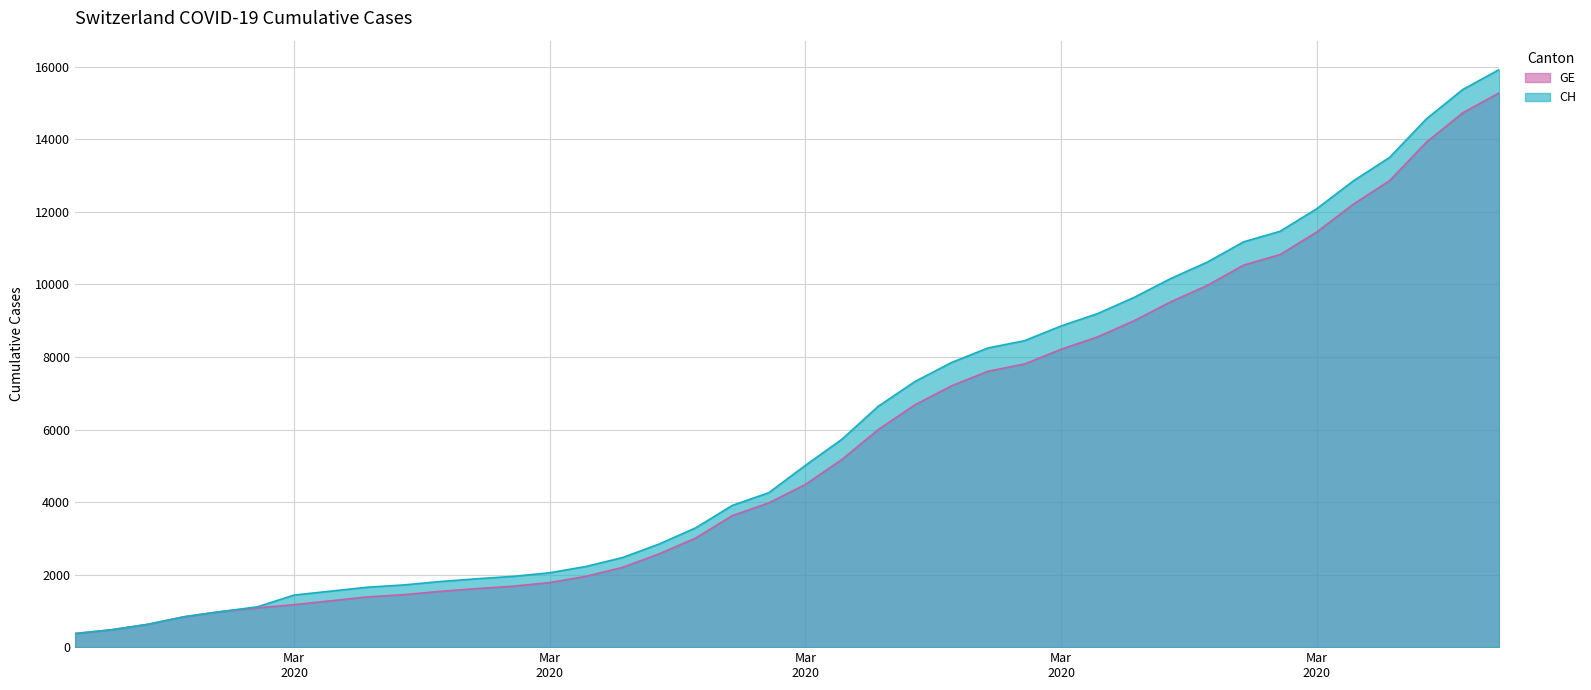

How many distinct data groups are displayed?

2